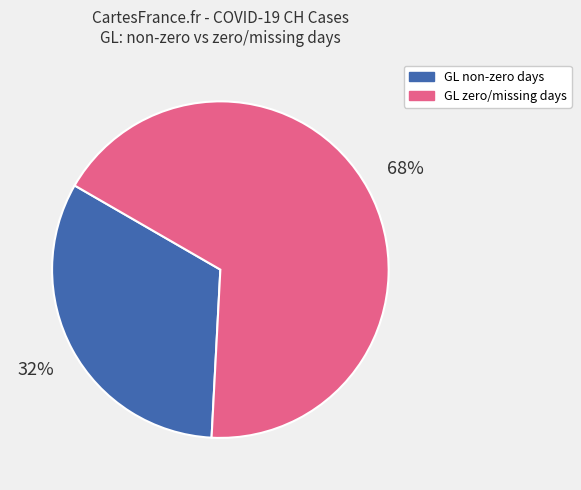

Which slice is the smallest?

GL non-zero days